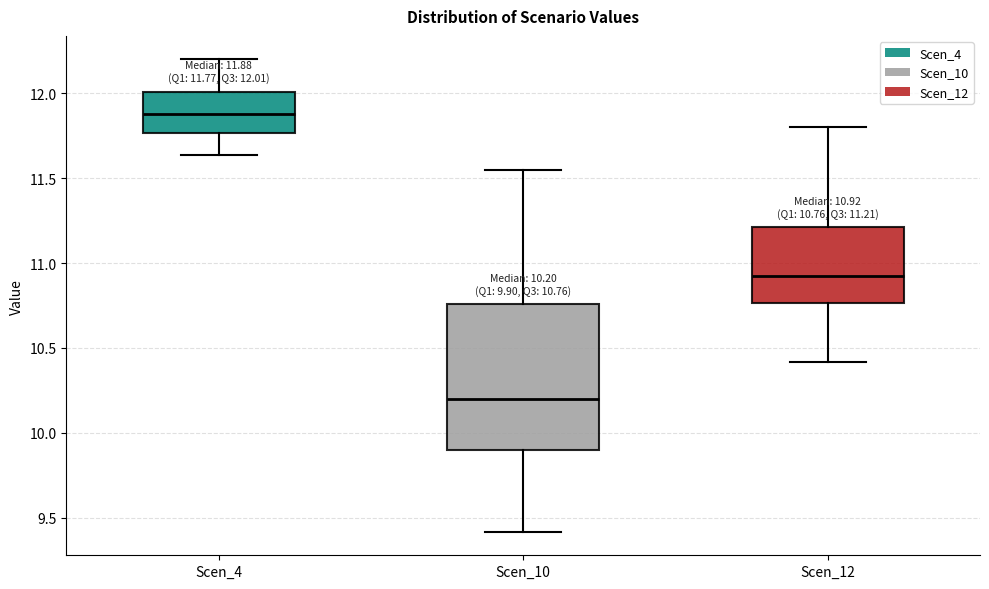

Which box has the highest median line?

Scen_4